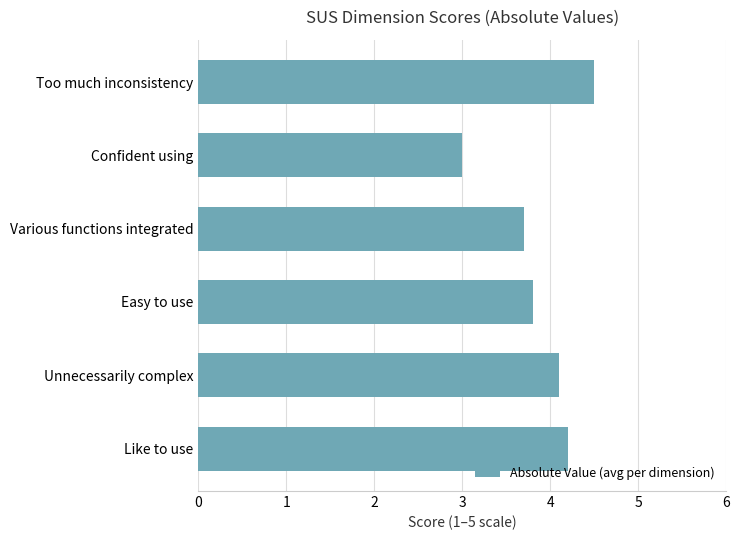

Is it true that the value at Various functions integrated is 3.7?

True